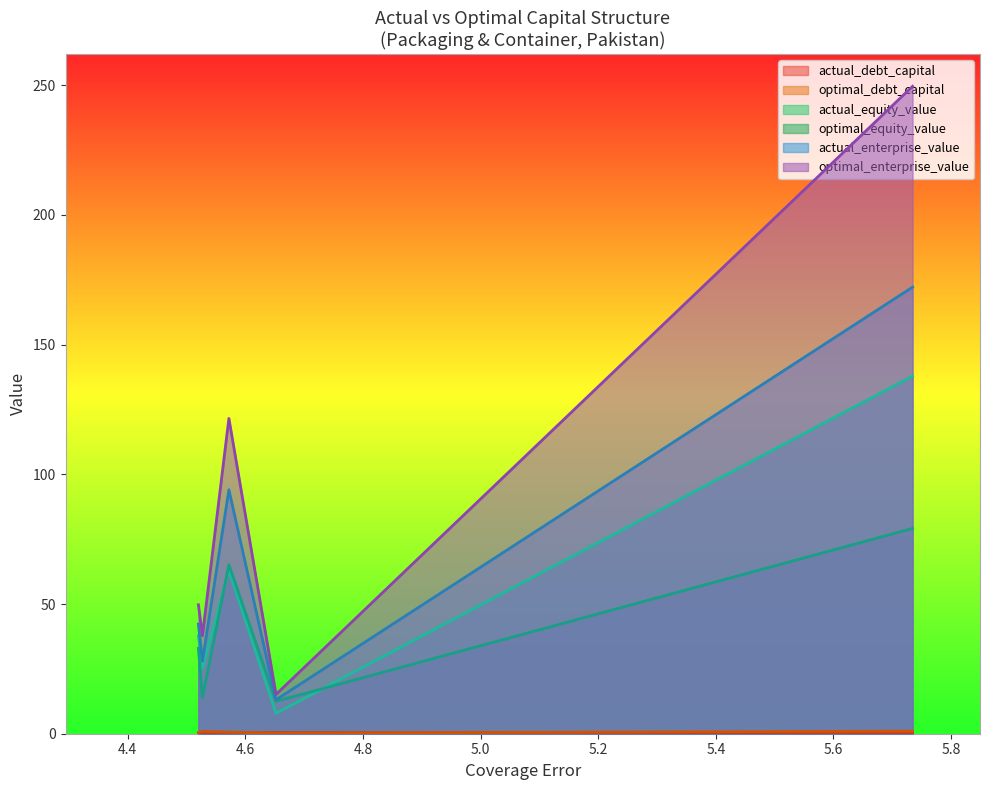

Does the chart display data point markers on the line(s)?

No